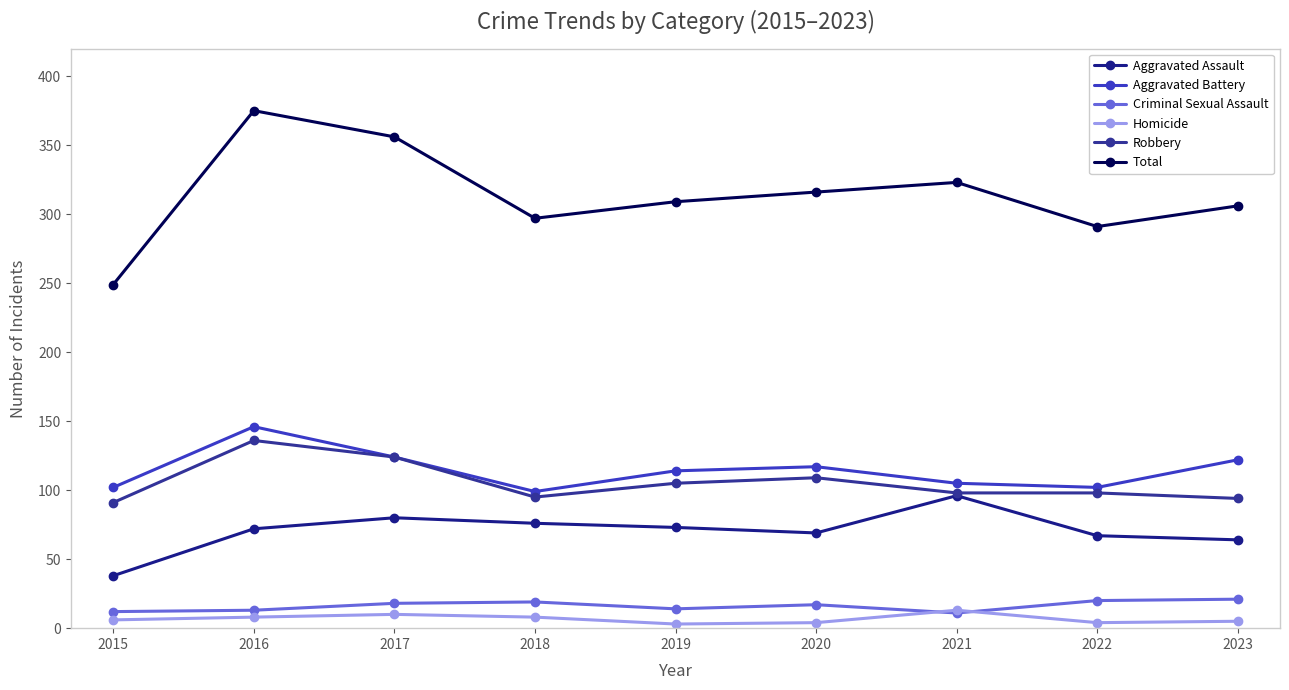

Which series has the widest spread of values?

Total